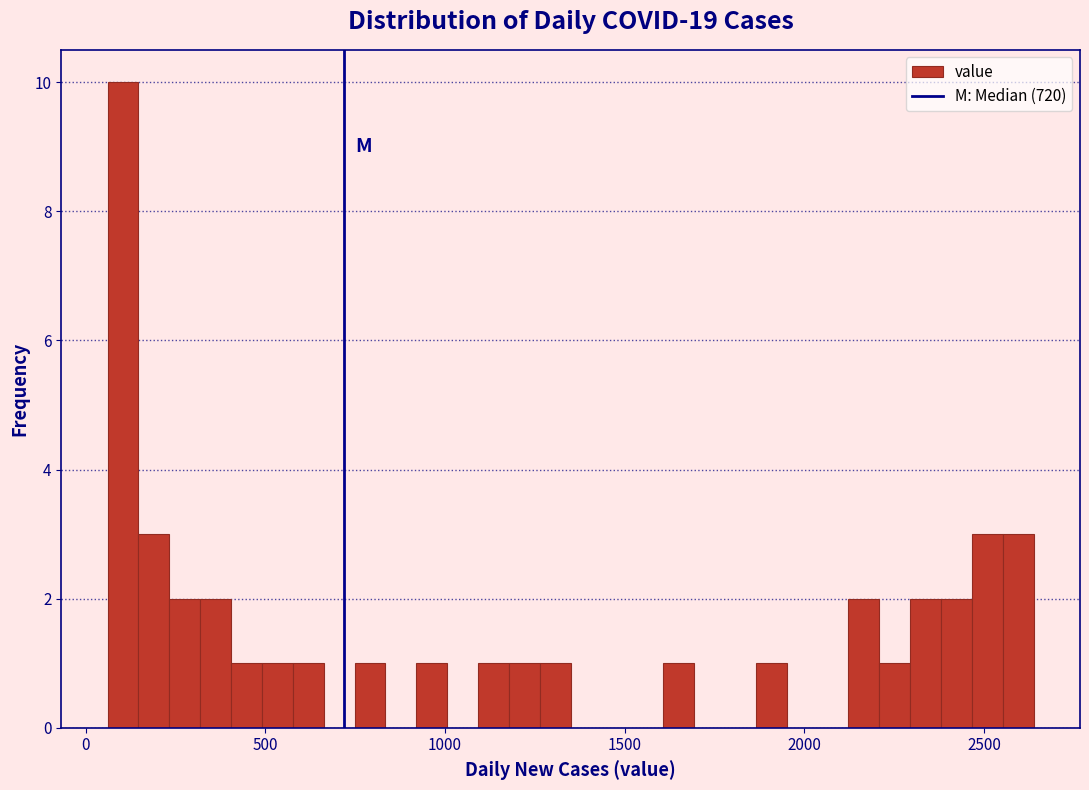

Read against the x-axis, roughly where is the centre of the tallest bar?

100